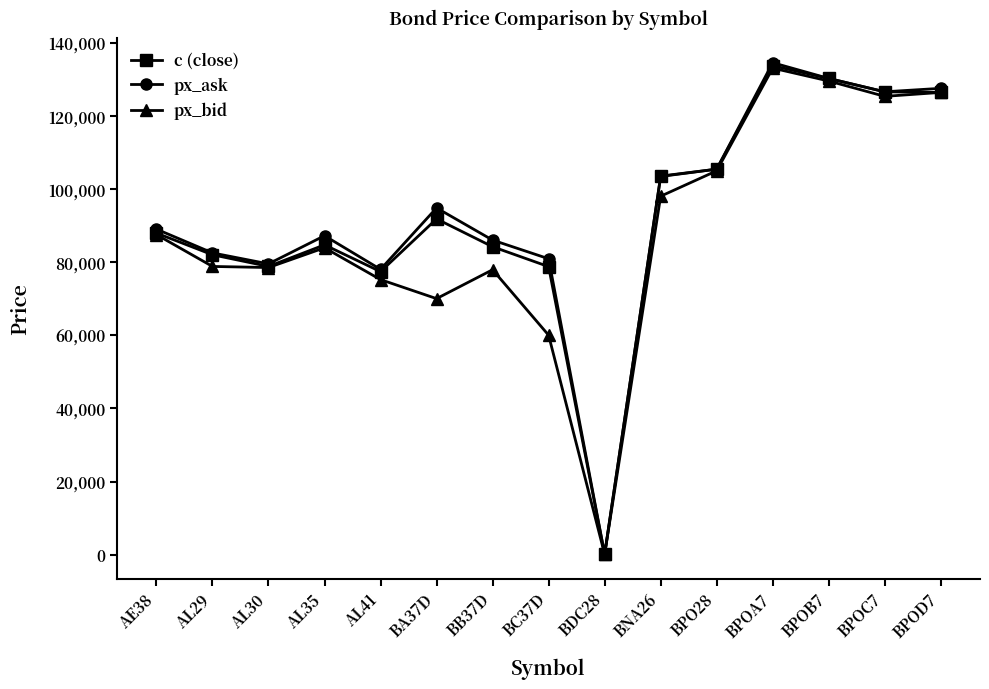

At which category is the sum across all series the highest?

BPOA7